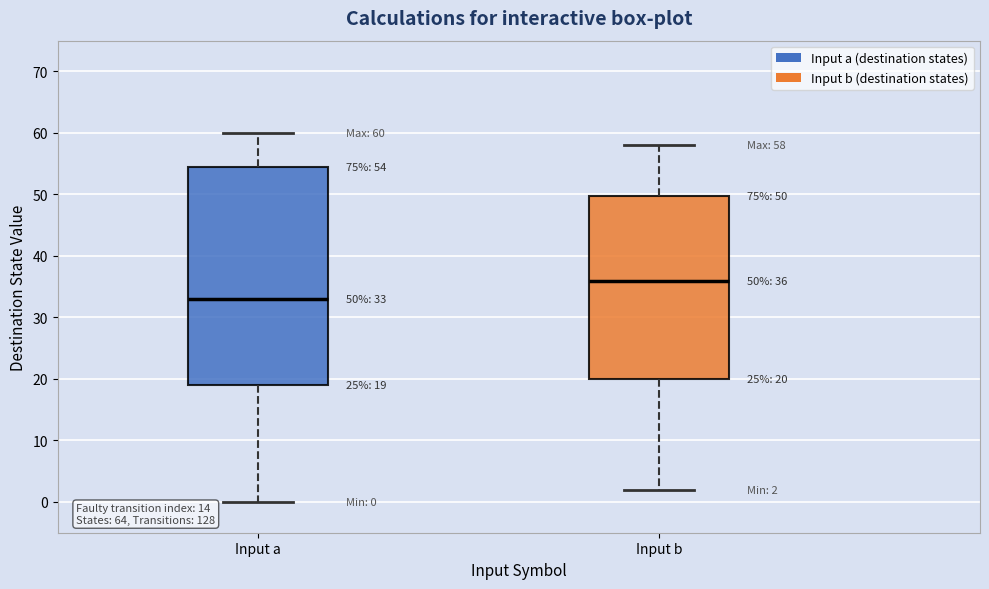

Comparing the boxes themselves (not the whiskers), which one is the tallest?

Input a